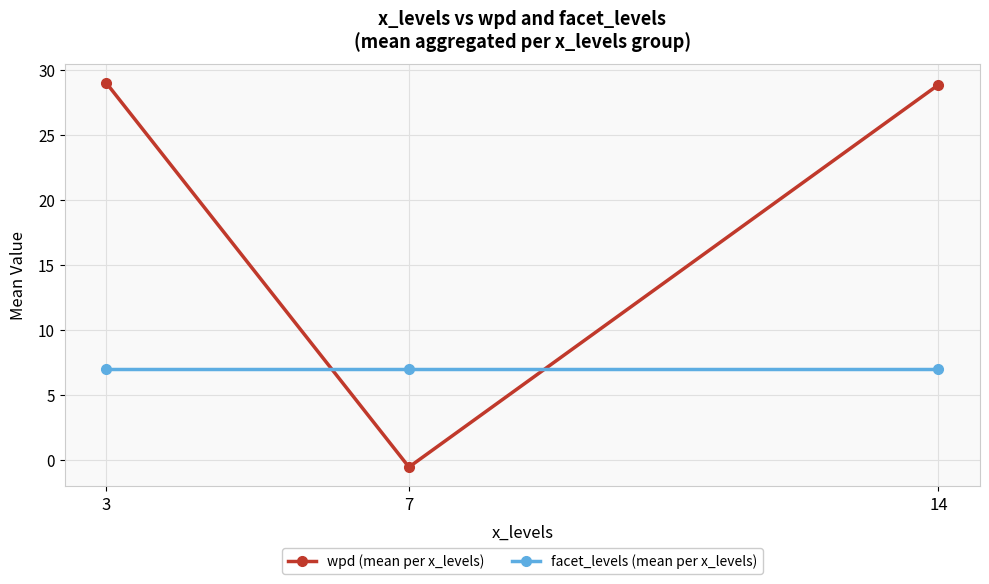

Is it true that facet_levels (mean per x_levels) equals 7.0 at 3?

True